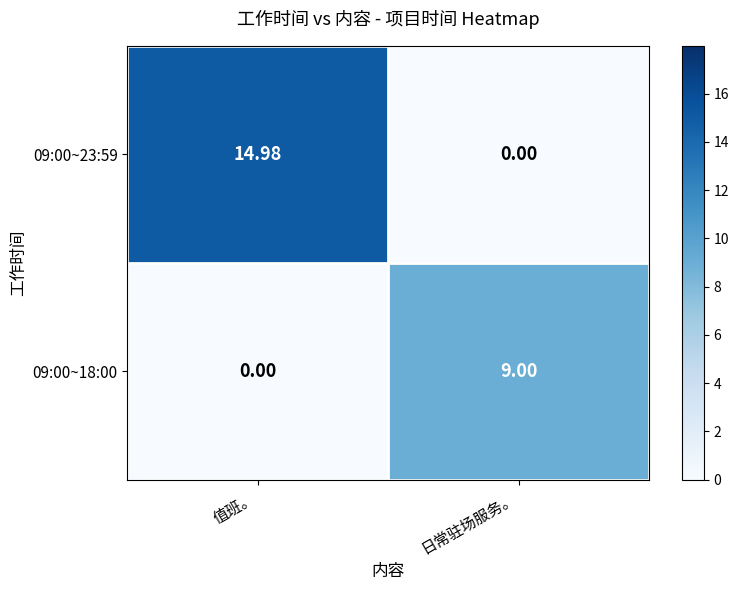

At which category does the chart reach its peak across all series?

值班。